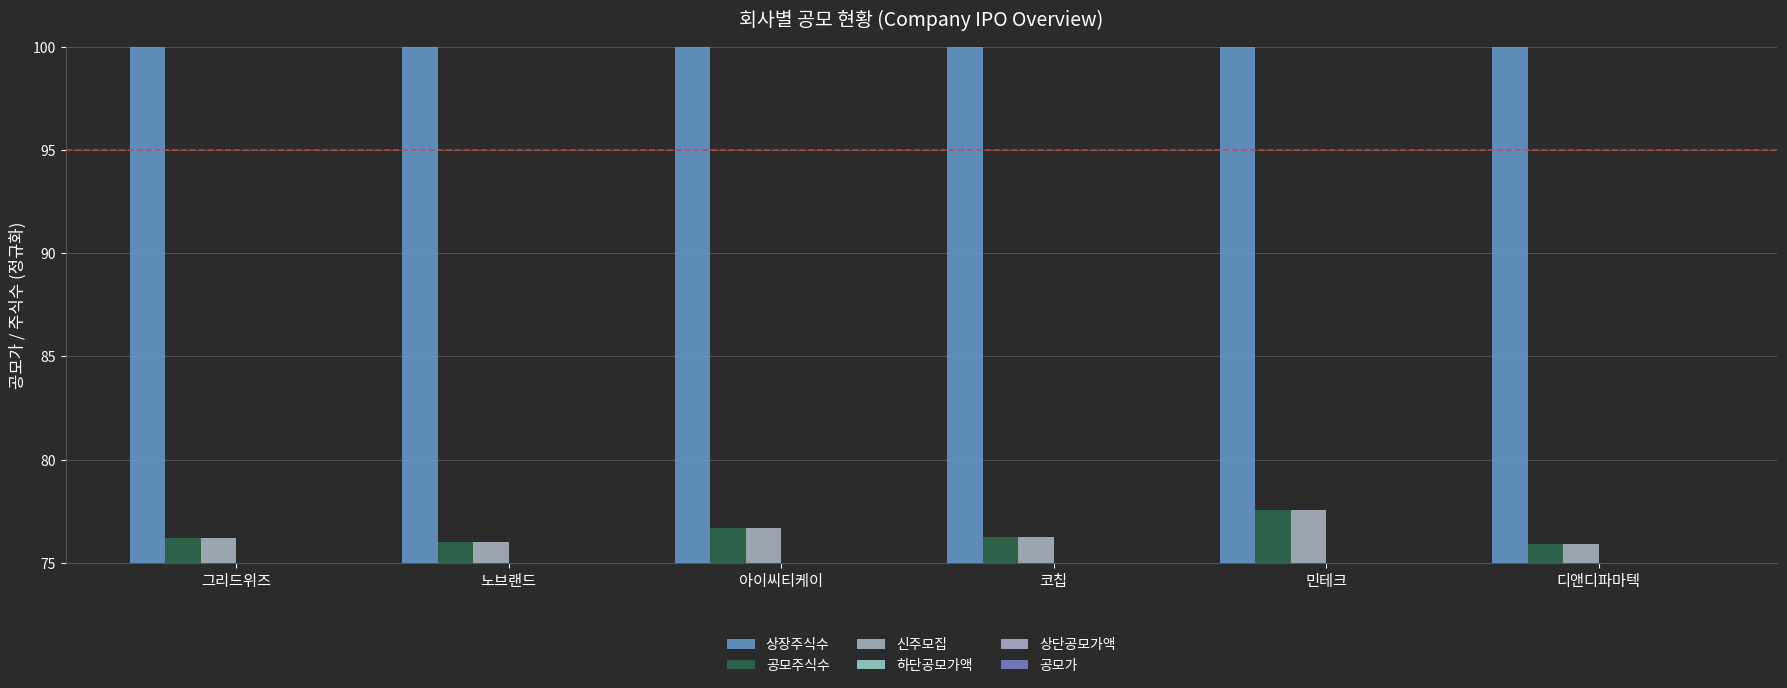

What is the sum of the 공모가 values at 노브랜드 and 디앤디파마텍?

150.0